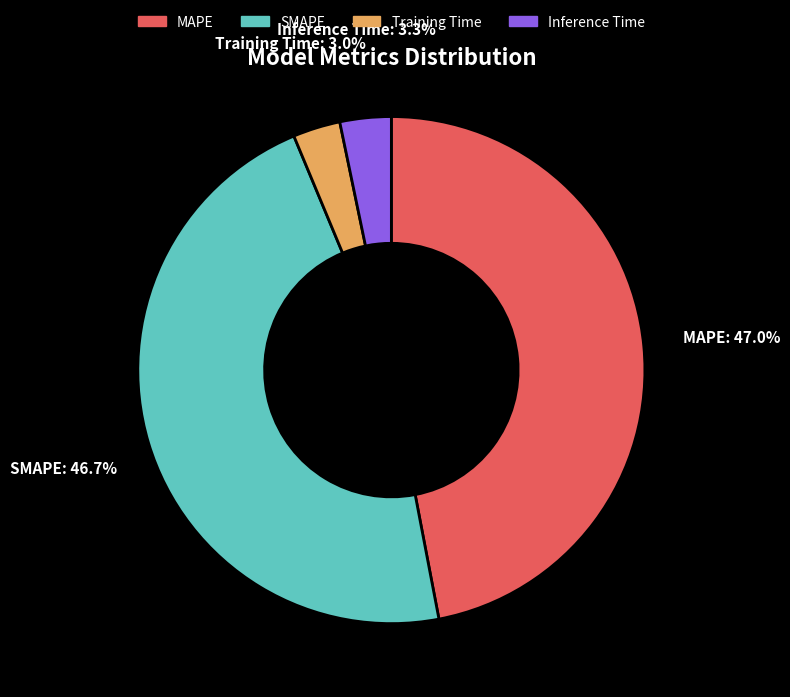

How much of the chart is everything except Inference Time?

96.7%